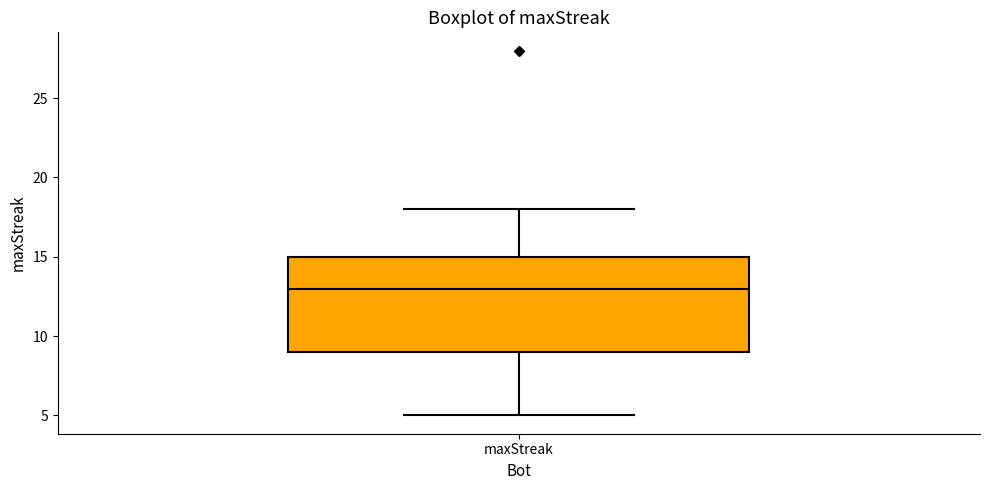

Where is the lower edge of the box for maxStreak on the y-axis? The values are not printed on the chart, so give them approximately, as read against the axis.

9